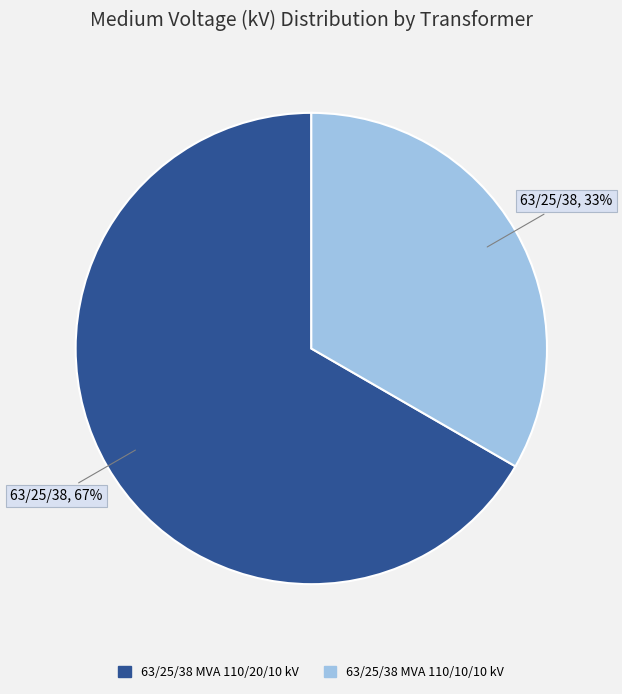

Which category has the biggest portion of the pie?

63/25/38 MVA 110/20/10 kV